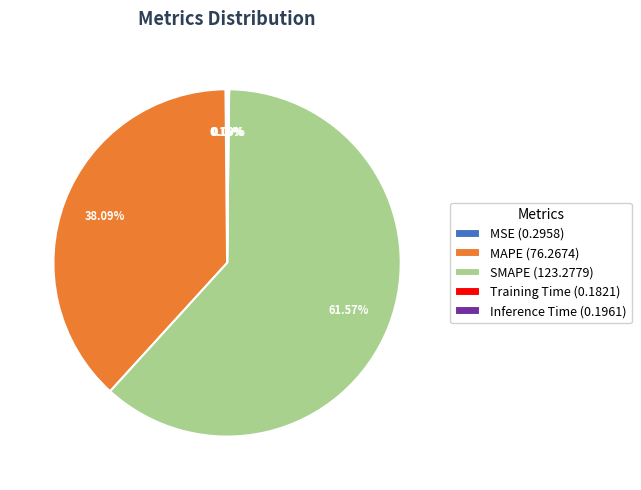

Does any single category account for the majority?

Yes